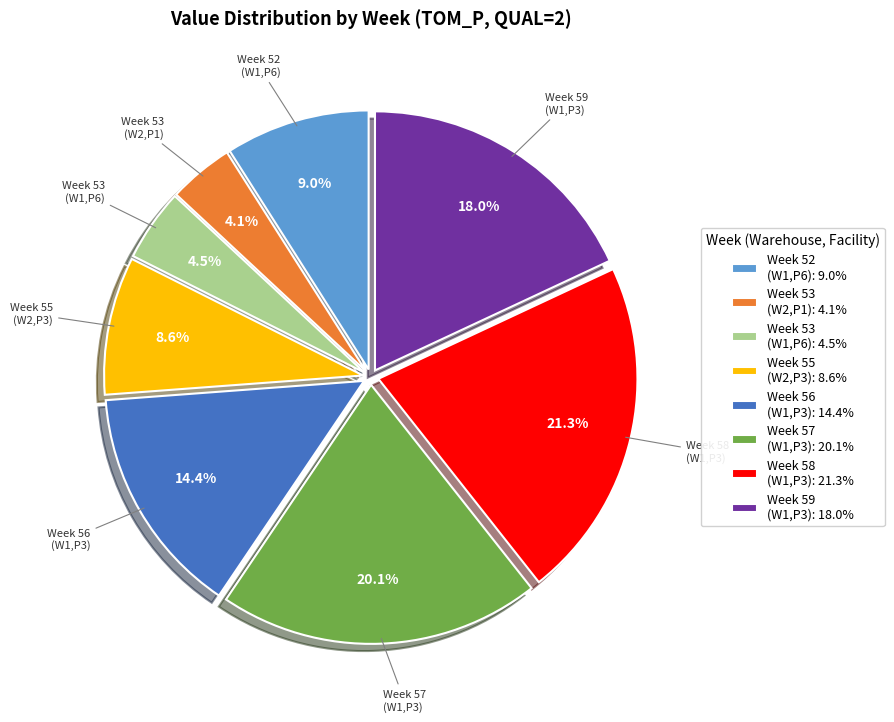

Does Week 52 (W1,P6): 9.0% represent more than half of the total?

No